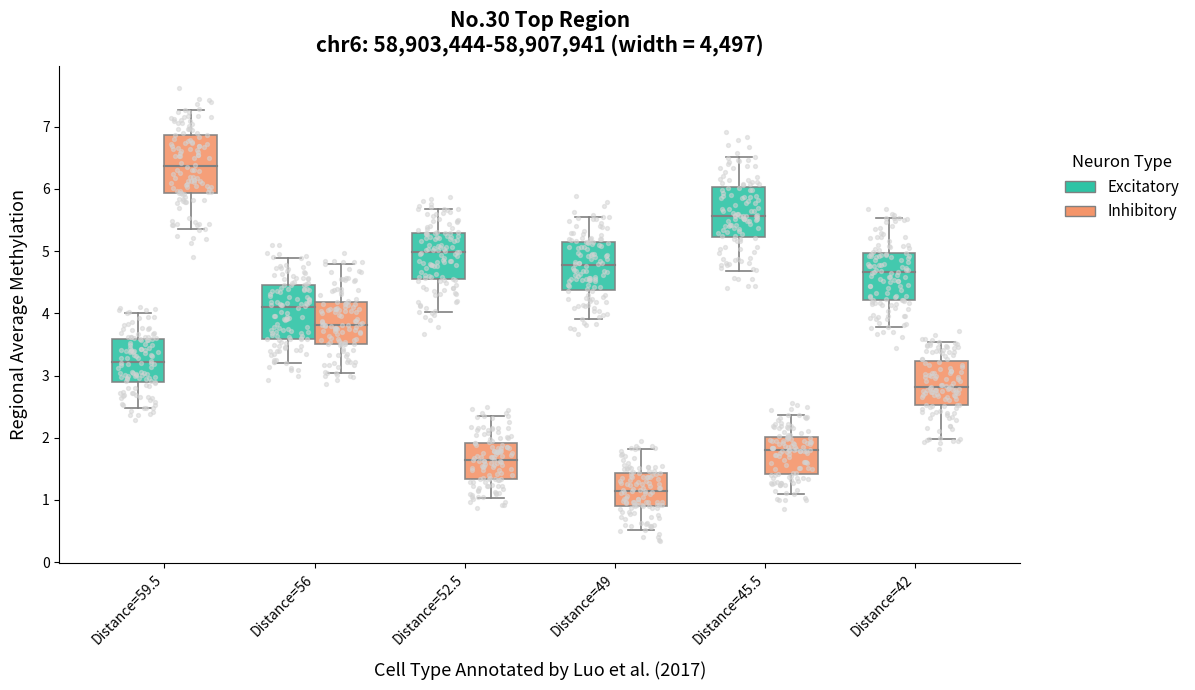

Which series has the largest total across all categories?

Excitatory